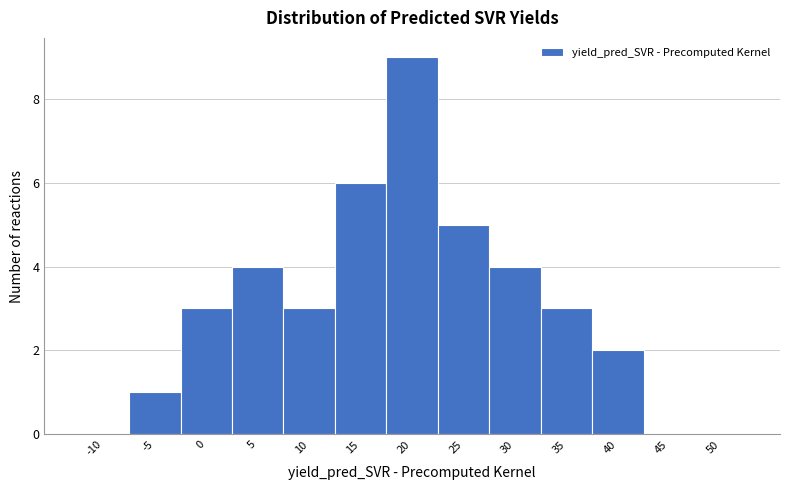

Reading left to right, what are all the values shown in this chart?

-10=0	-5=1	0=3	5=4	10=3	15=6	20=9	25=5	30=4	35=3	40=2	45=0	50=0